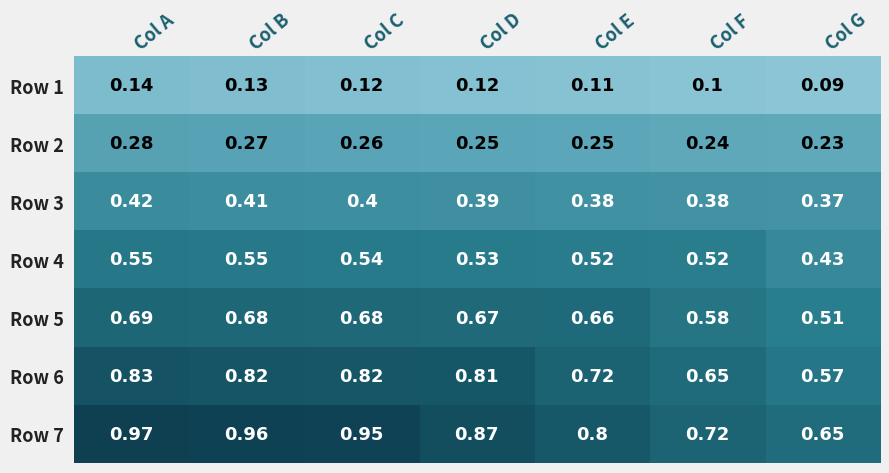

Reading left to right, list all the values displayed in this chart.

Row 1: 0.1	0.1	0.1	0.1	0.1	0.1	0.1
Row 2: 0.3	0.3	0.3	0.2	0.2	0.2	0.2
Row 3: 0.4	0.4	0.4	0.4	0.4	0.4	0.4
Row 4: 0.6	0.6	0.5	0.5	0.5	0.5	0.4
Row 5: 0.7	0.7	0.7	0.7	0.7	0.6	0.5
Row 6: 0.8	0.8	0.8	0.8	0.7	0.7	0.6
Row 7: 1.0	1.0	0.9	0.9	0.8	0.7	0.7